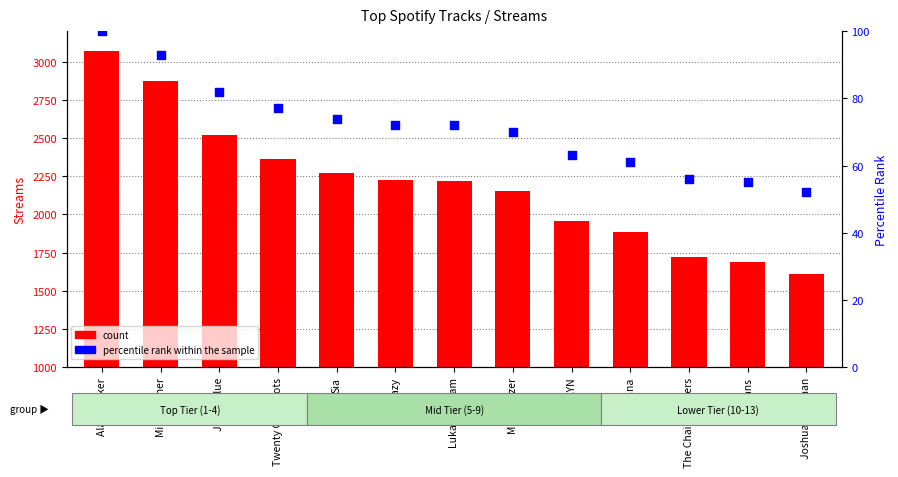

What is the total value across all series at Major Lazer?

2224